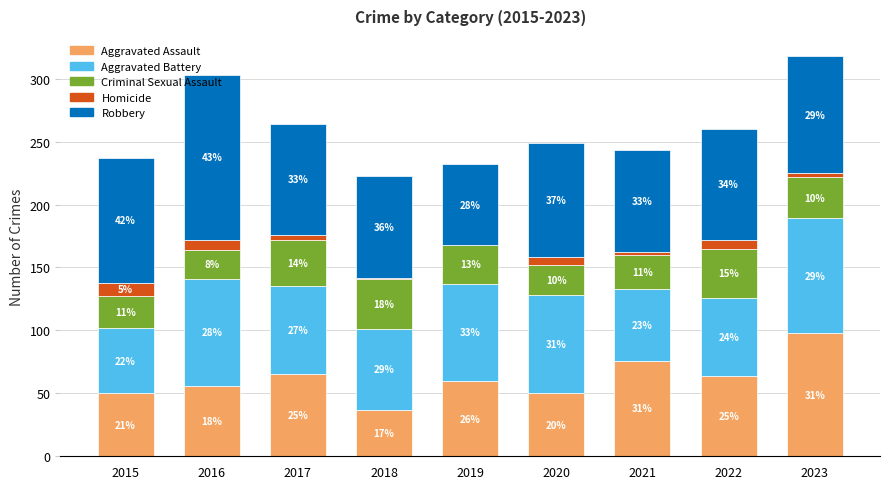

Is it true that Aggravated Battery equals 77 at 2019?

True